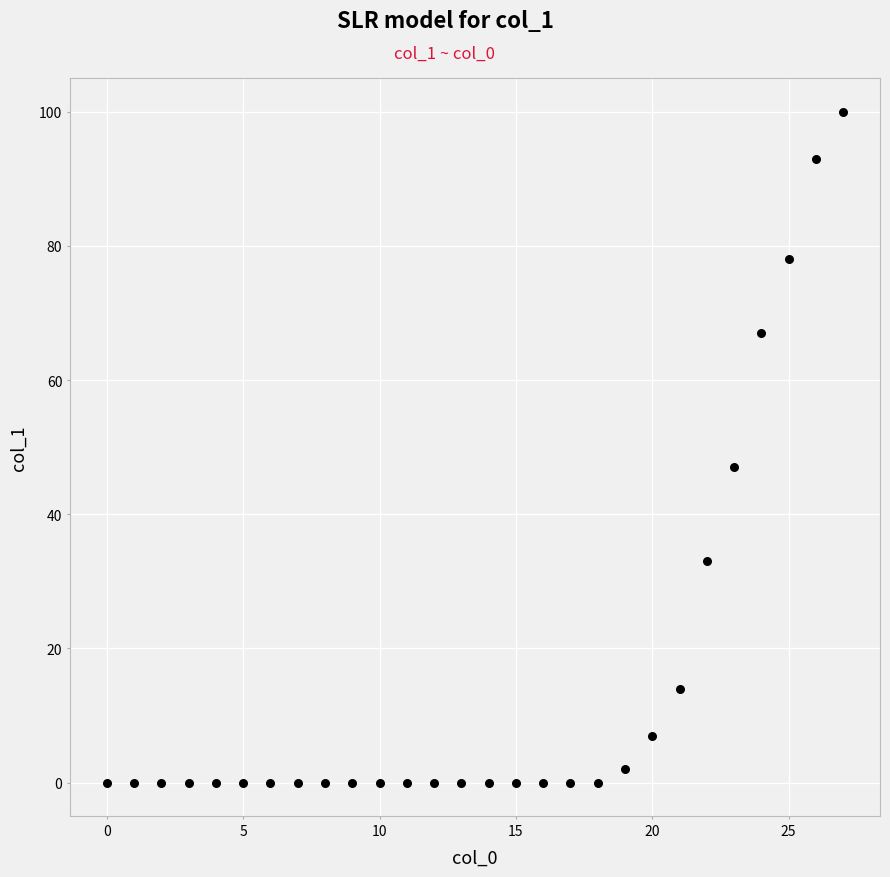

What Y value in the scatter plot is closest to 50?

47